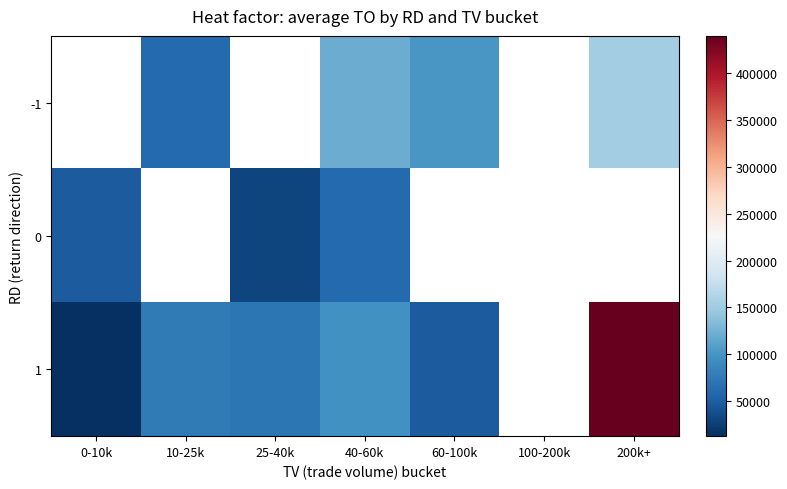

The value of 1 at 60-100k is 83939.0. True or false?

False